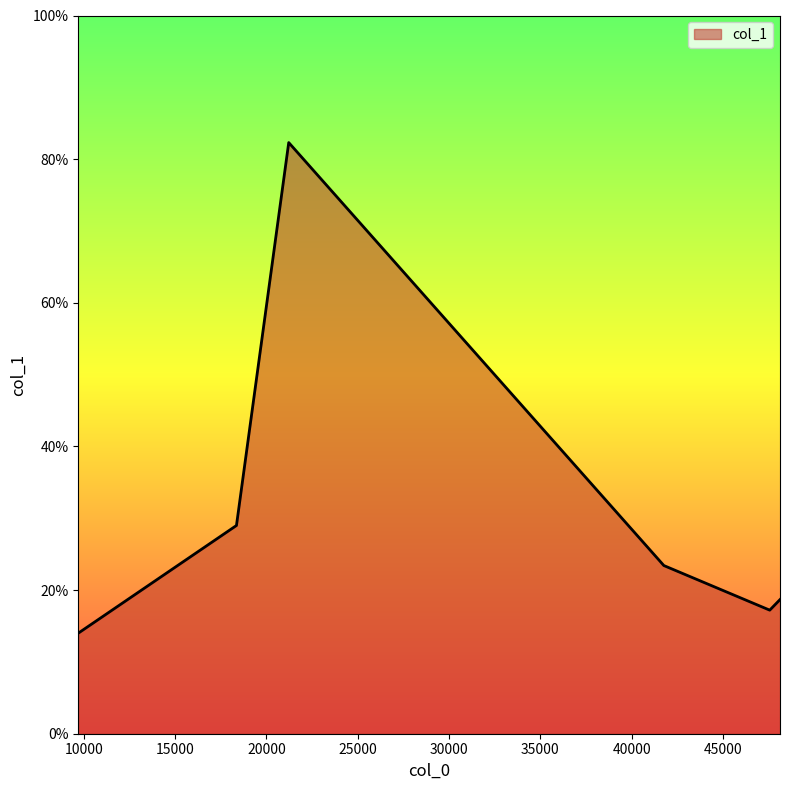

What is the average value?

30.8